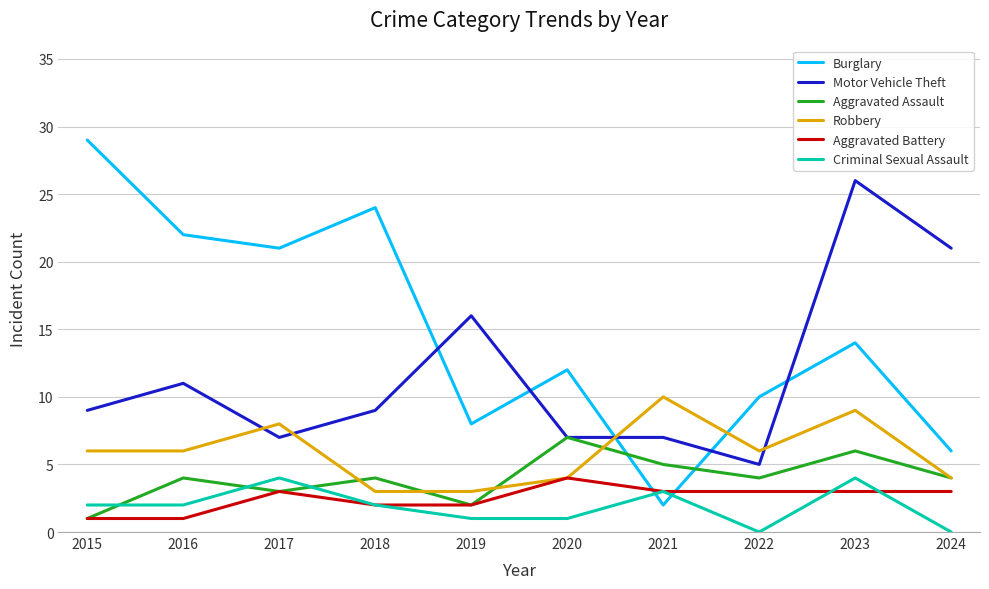

What is the sum of the Aggravated Assault values at 2021 and 2016?

9